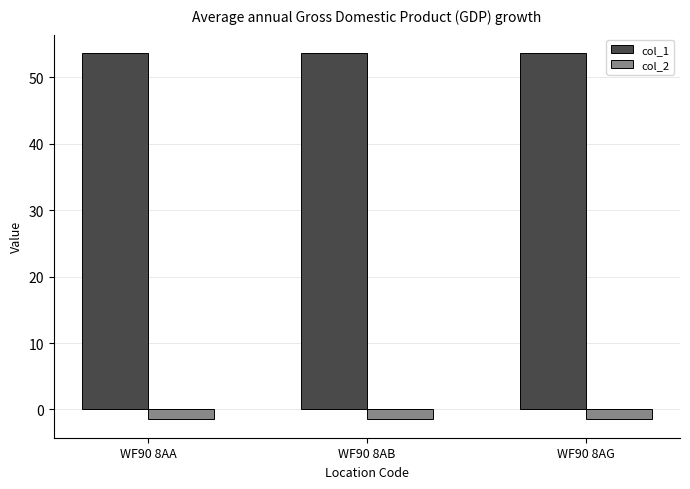

Reading left to right, list all the values displayed in this chart.

col_1: 53.7	53.7	53.7
col_2: -1.5	-1.5	-1.5